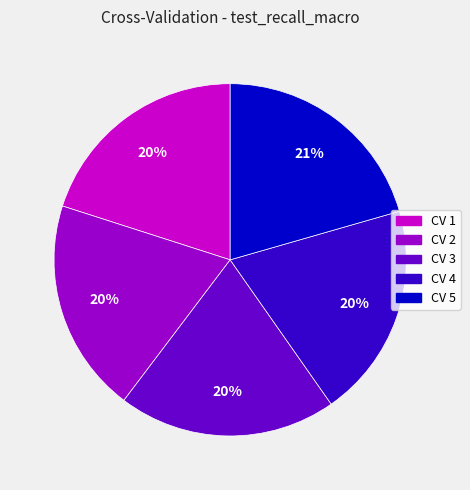

To the nearest percent, what is the difference between the CV 3 and CV 5 slice percentages?

1%